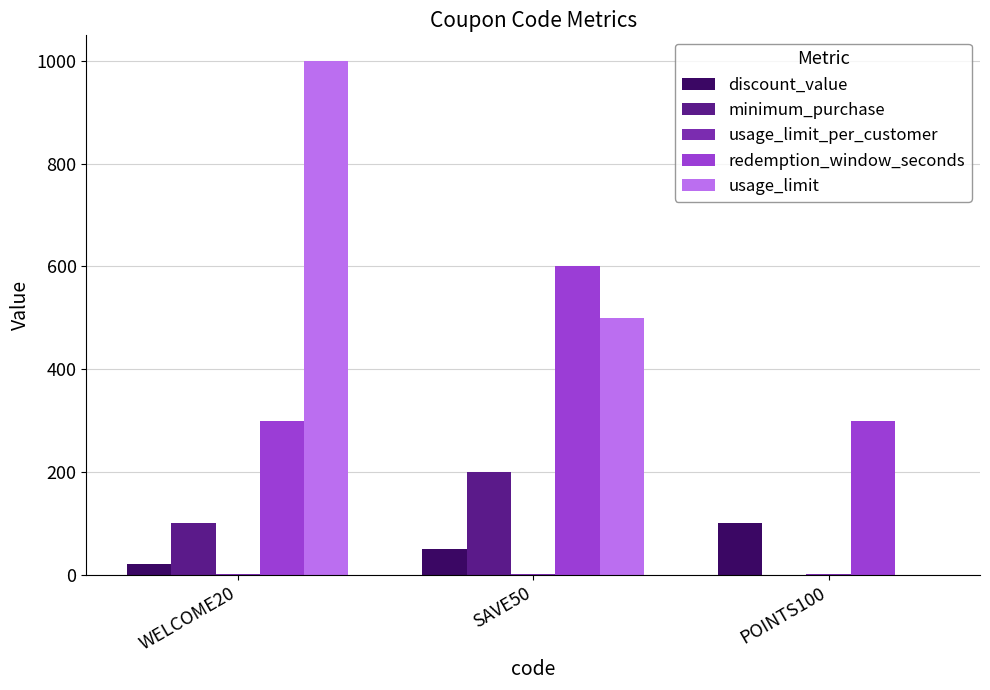

Which series has the widest spread of values?

usage_limit